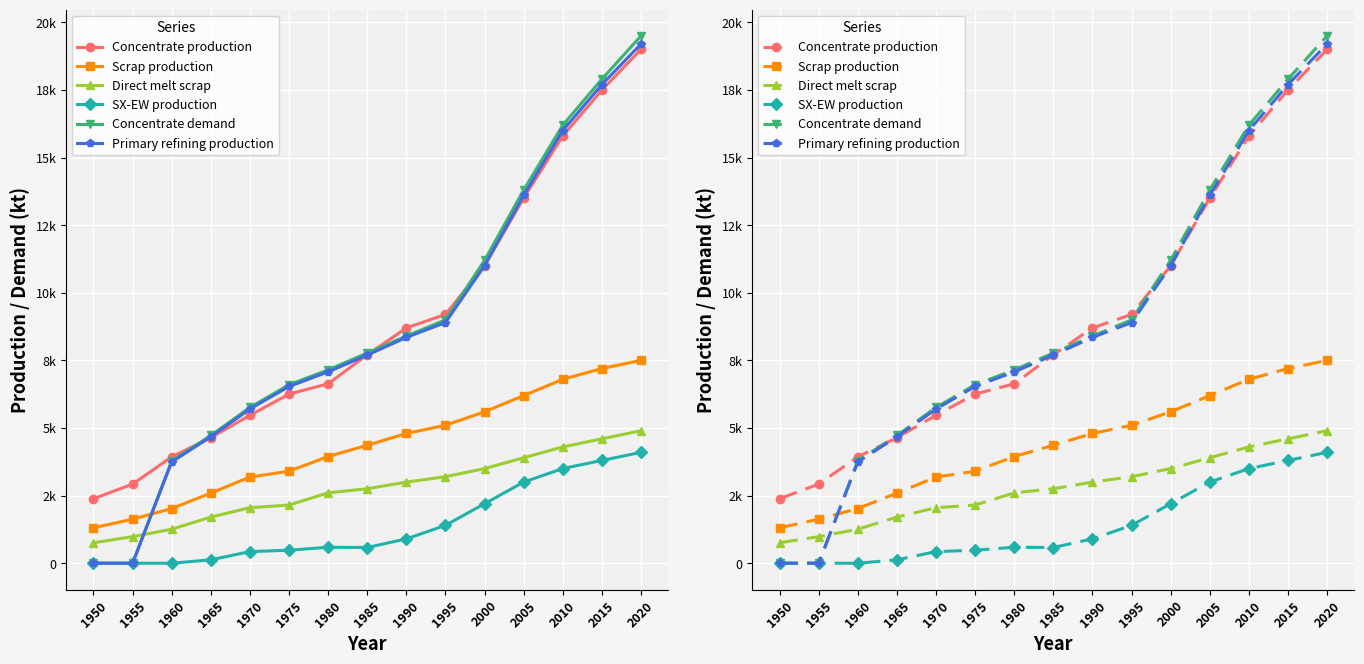

At which category does the chart reach its peak across all series?

2020